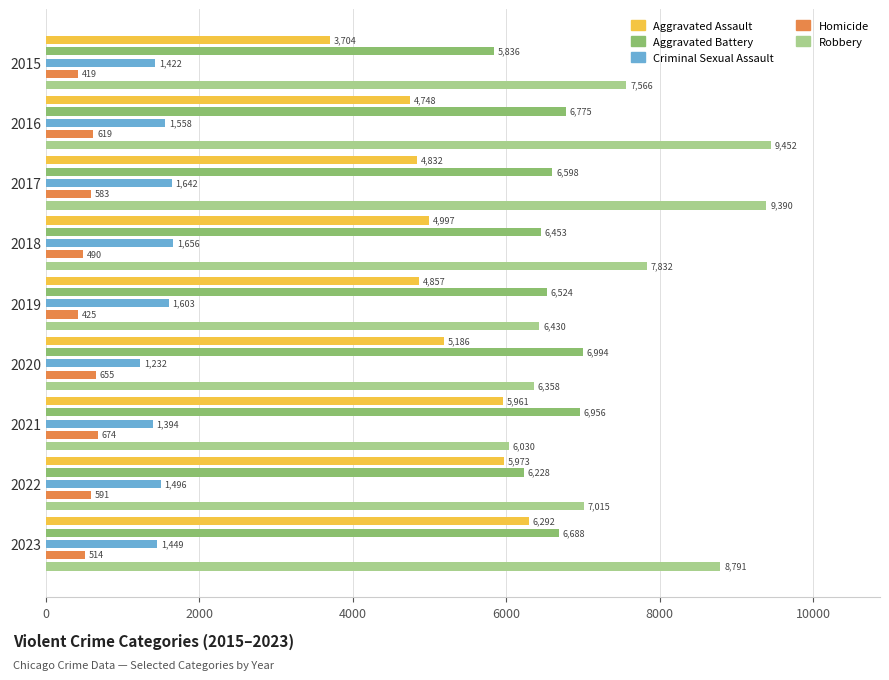

What is the value of the Robbery bar at the 4th from the left?

7832